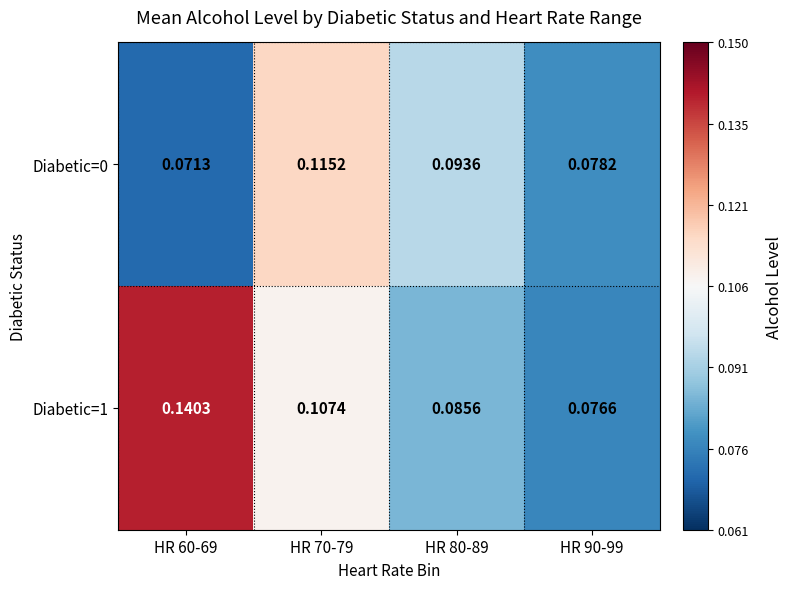

Which series has the largest total across all categories?

Diabetic=1